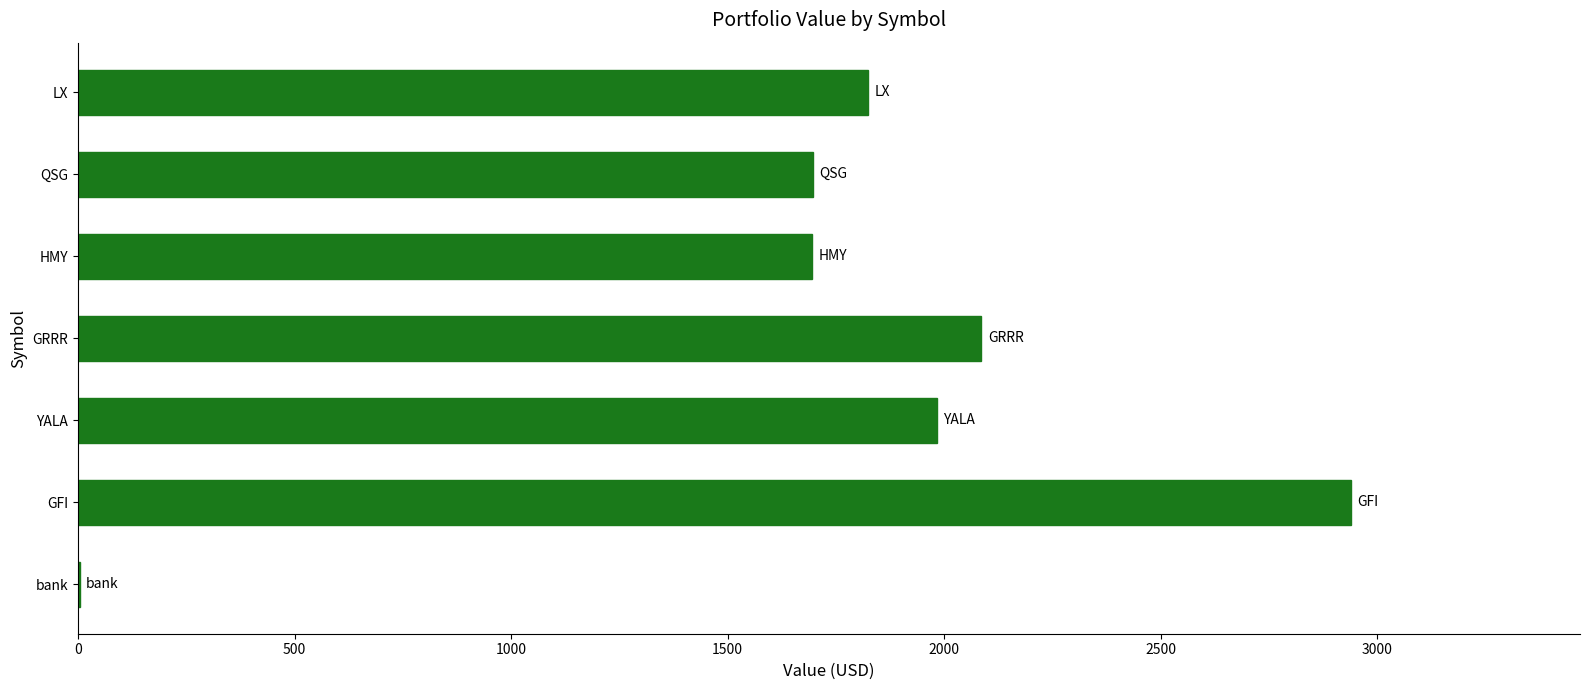

Is it true that the value at YALA is 1983.6?

True